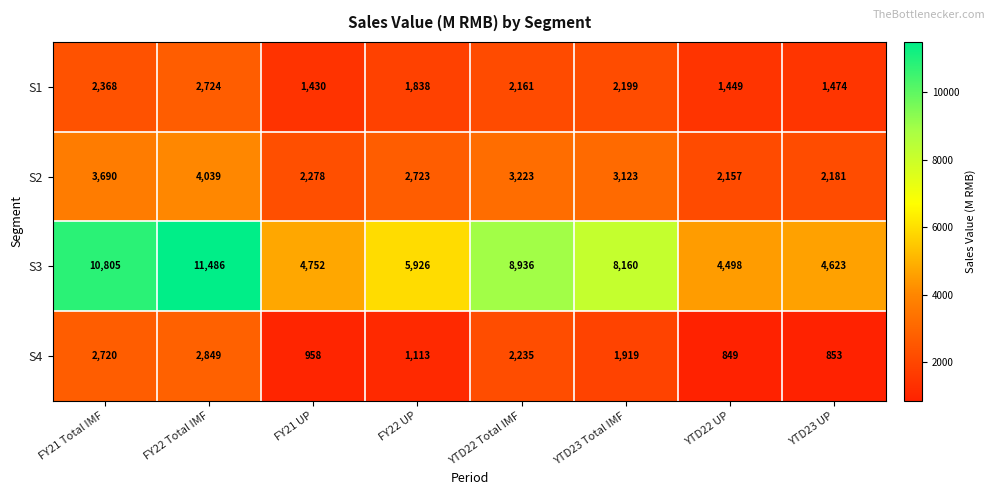

The value of S1 at FY21 Total IMF is 3746. True or false?

False